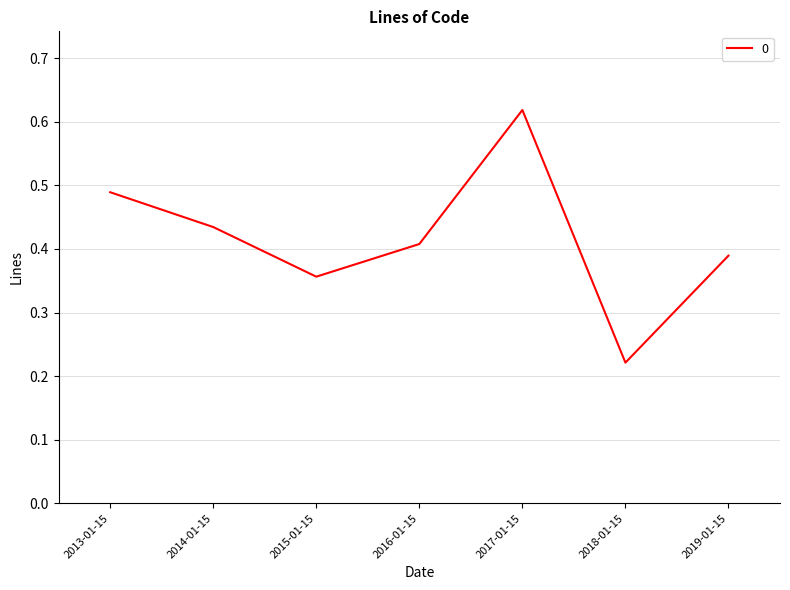

At which category does the data reach its first local valley?

2015-01-15